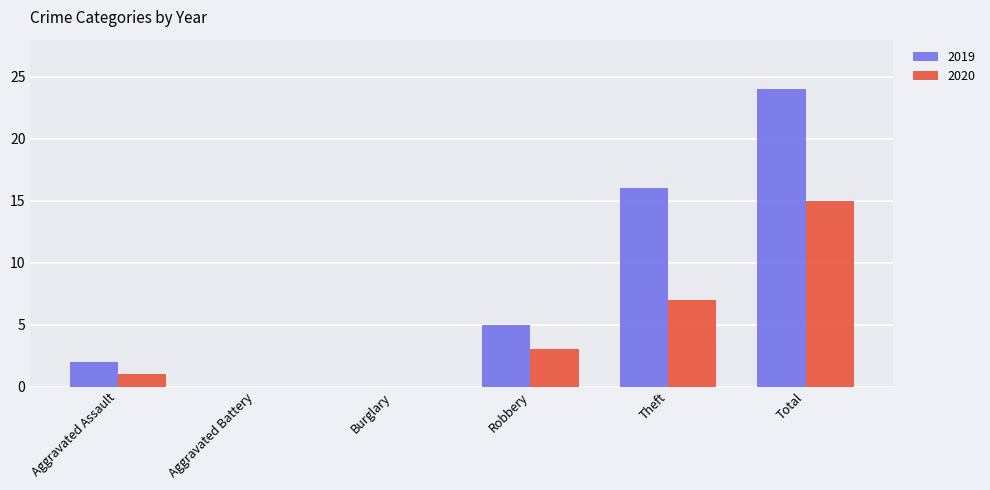

Reading right to left, what are all the values shown in this chart?

2019: 24	16	5	0	0	2
2020: 15	7	3	0	0	1